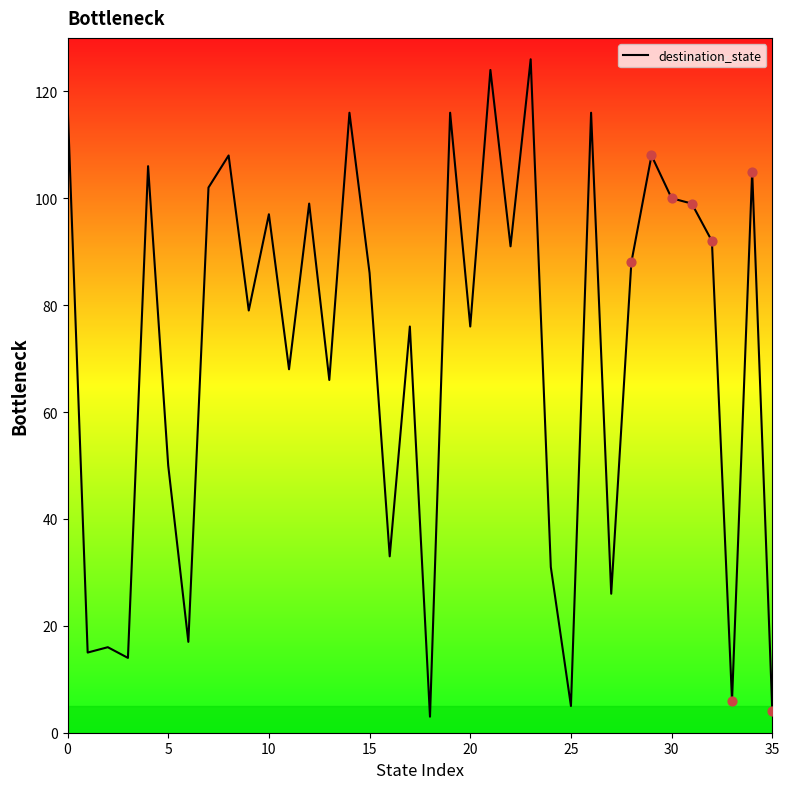

What is the smallest value displayed?

3